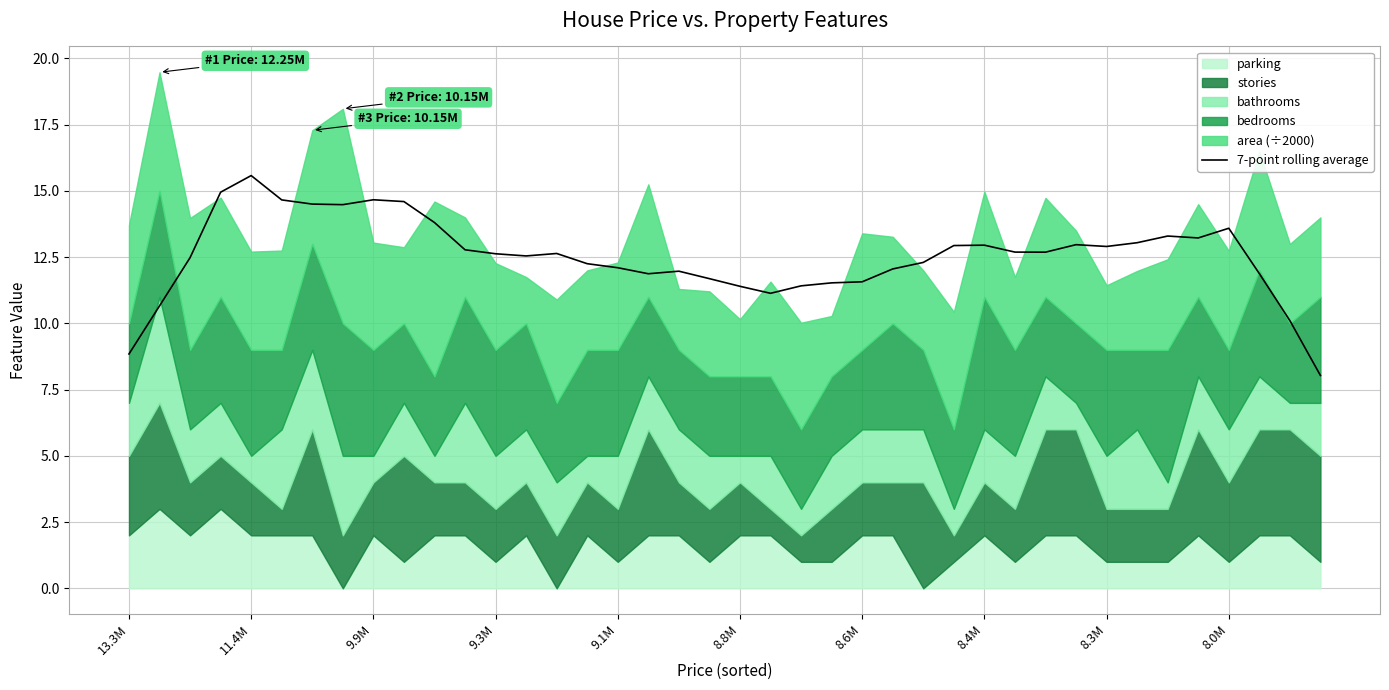

What is the lowest value of the 7-point rolling average series?

8.0